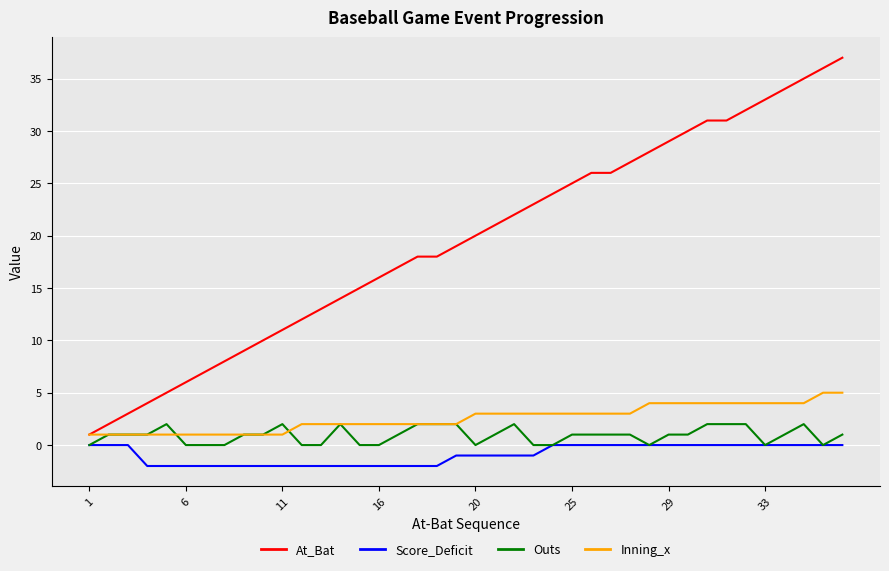

What are all the series names shown in the legend?

At_Bat, Score_Deficit, Outs, Inning_x